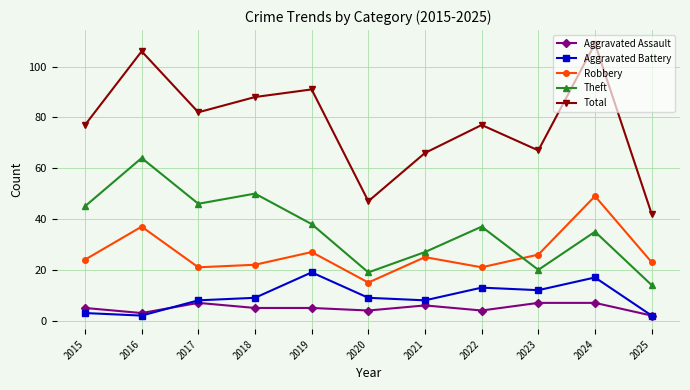

The value of Robbery at 2018 is 22. True or false?

True